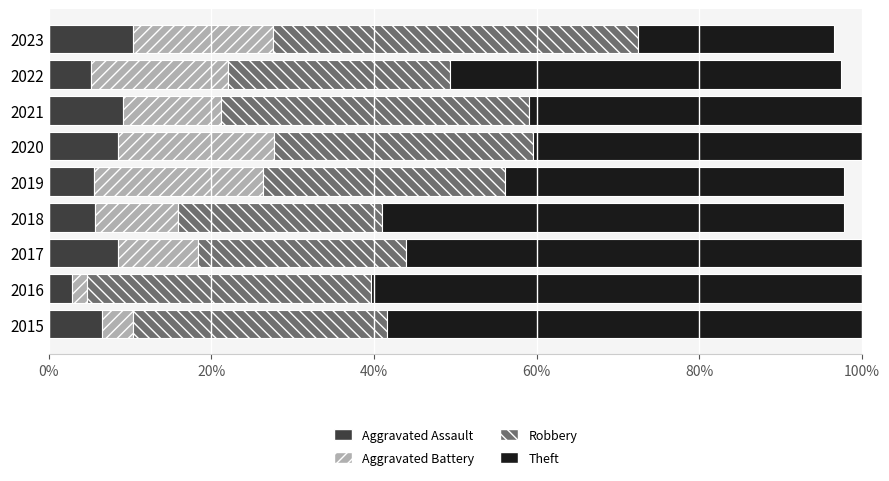

What is the average value of the Aggravated Assault series?

6.9